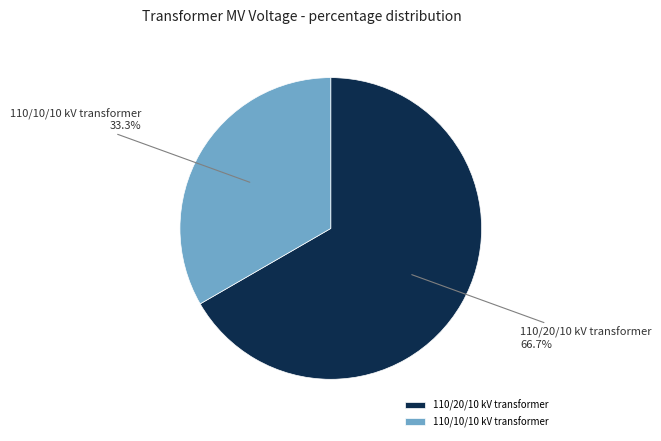

What is the majority slice?

110/20/10 kV transformer